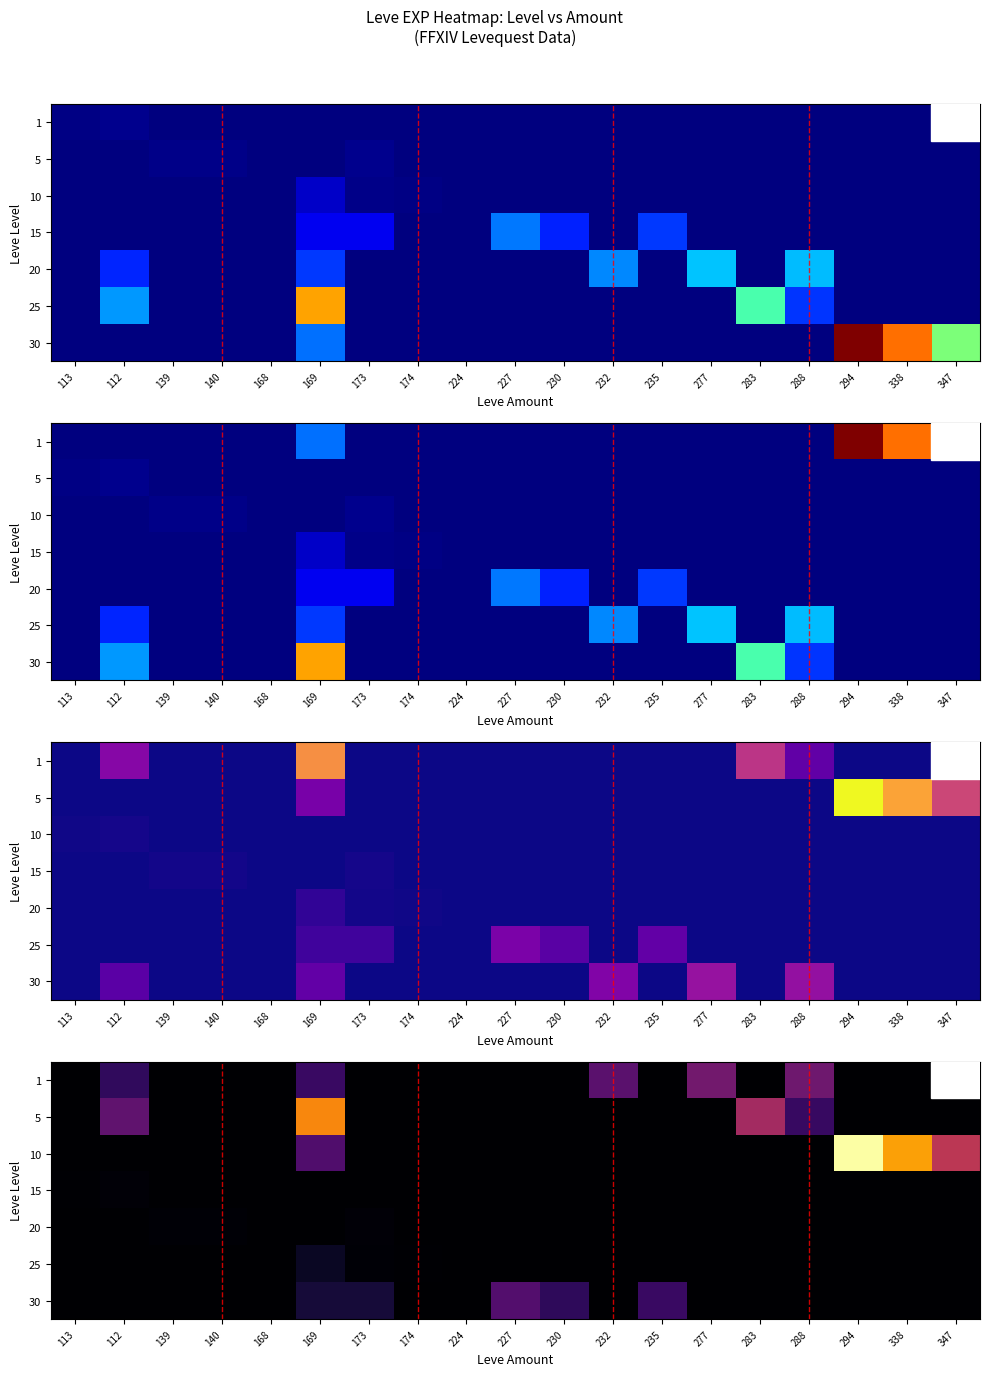

How many data points does each series have?

19